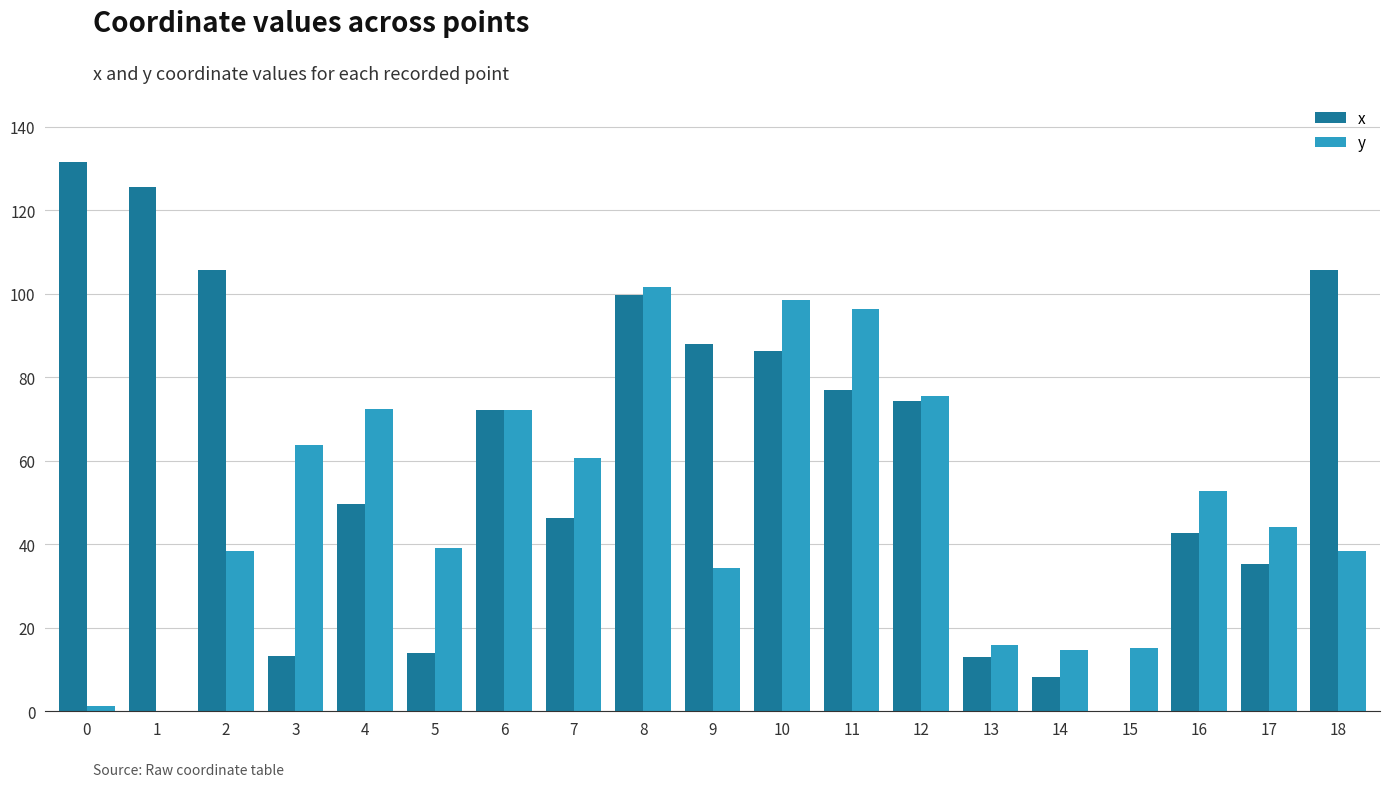

How many groups of bars are there?

19